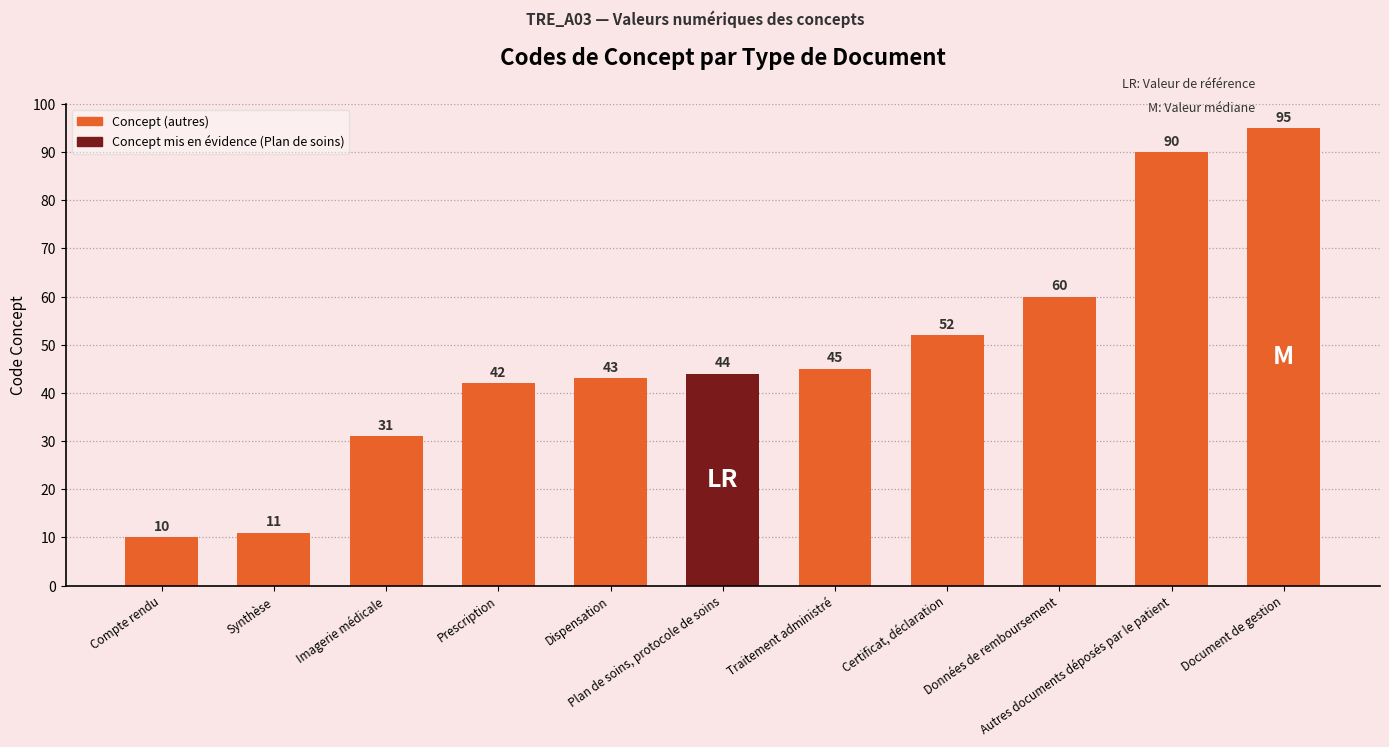

What is the greatest value displayed?

95